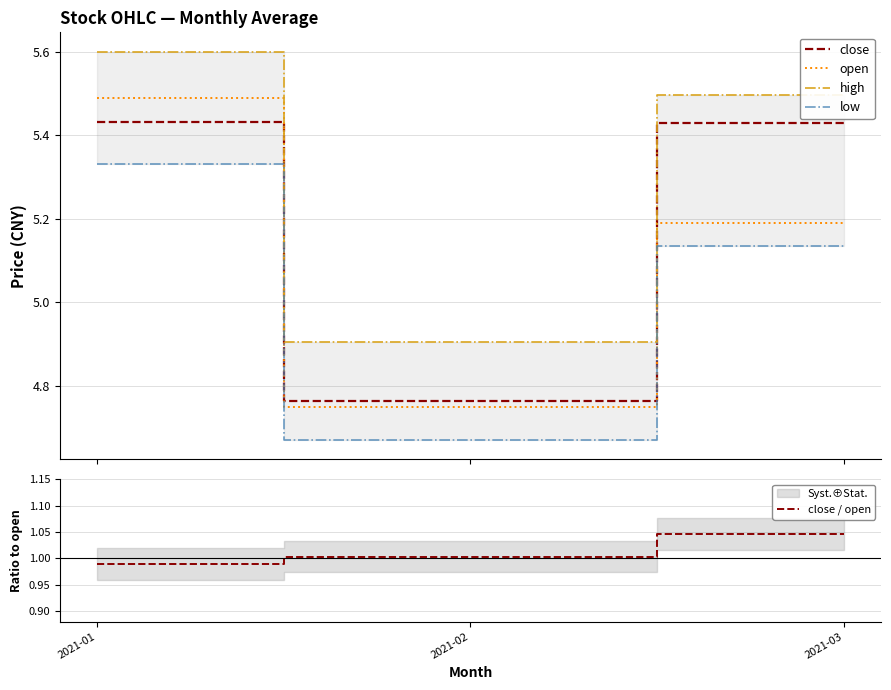

What is the total value across all series at 2021-01?

22.8